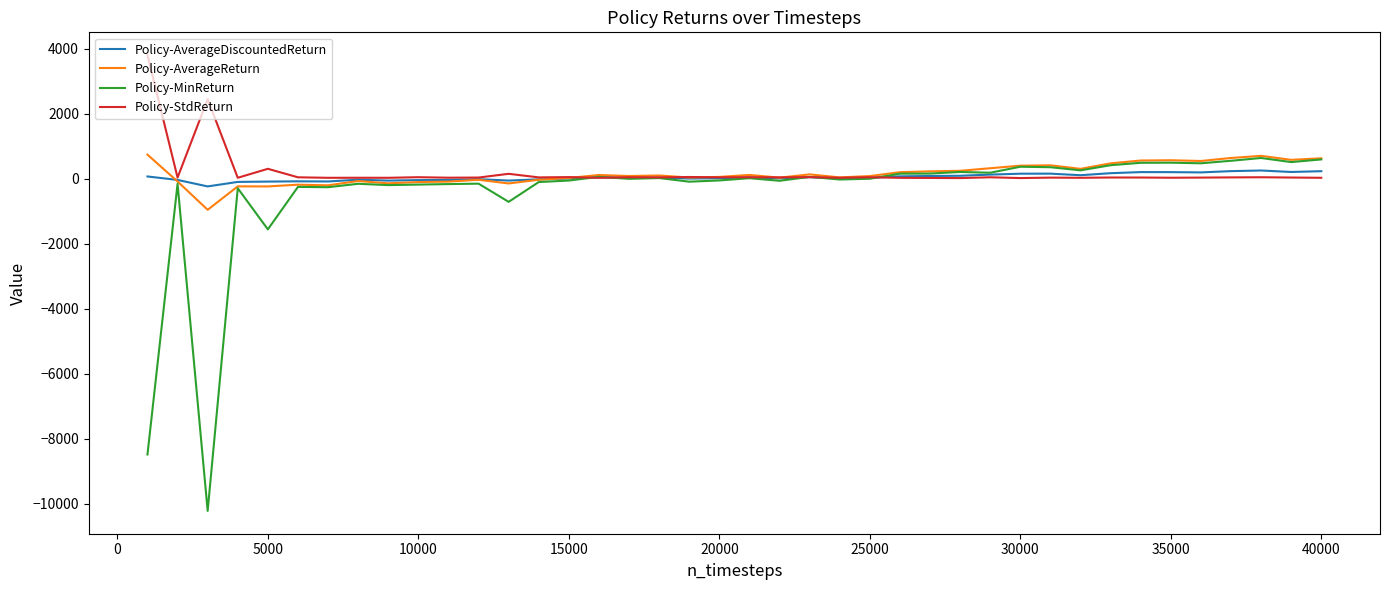

How many distinct data groups are displayed?

4